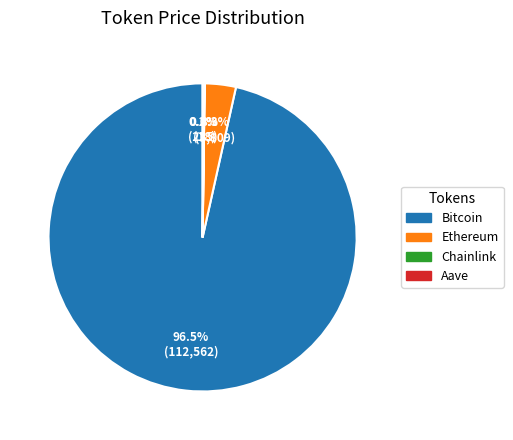

Which category accounts for the majority?

Bitcoin